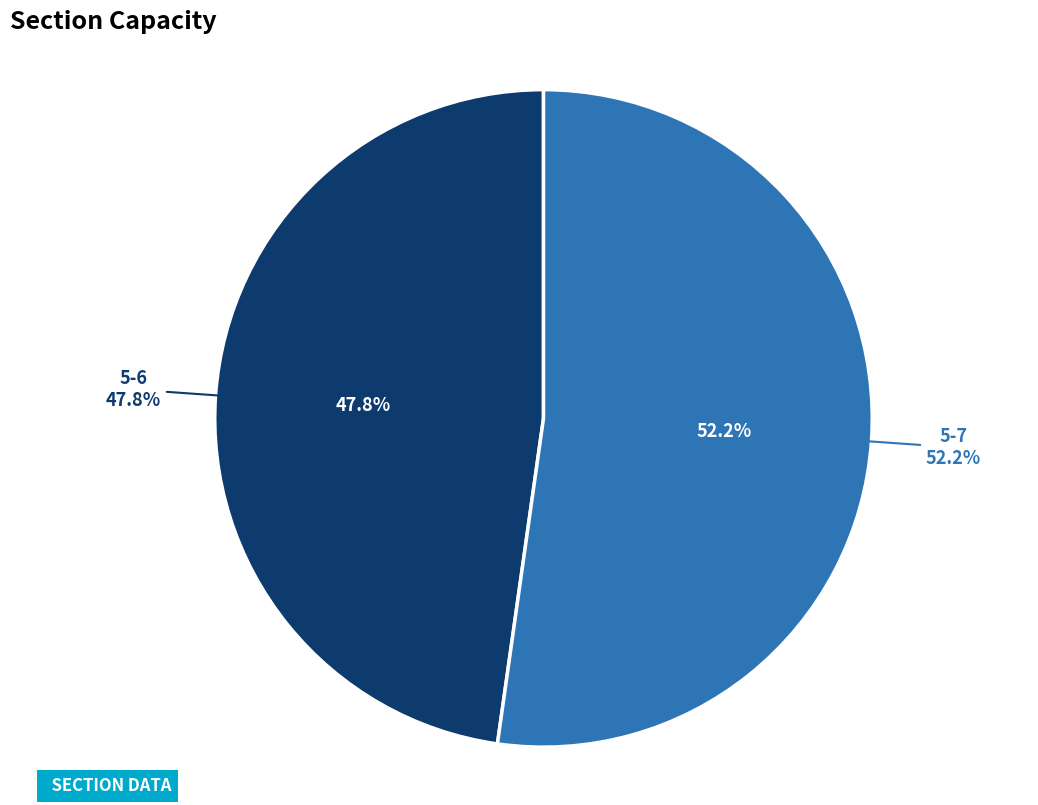

To the nearest percent, what is the difference between the 5-7 and 5-6 slice percentages?

4%